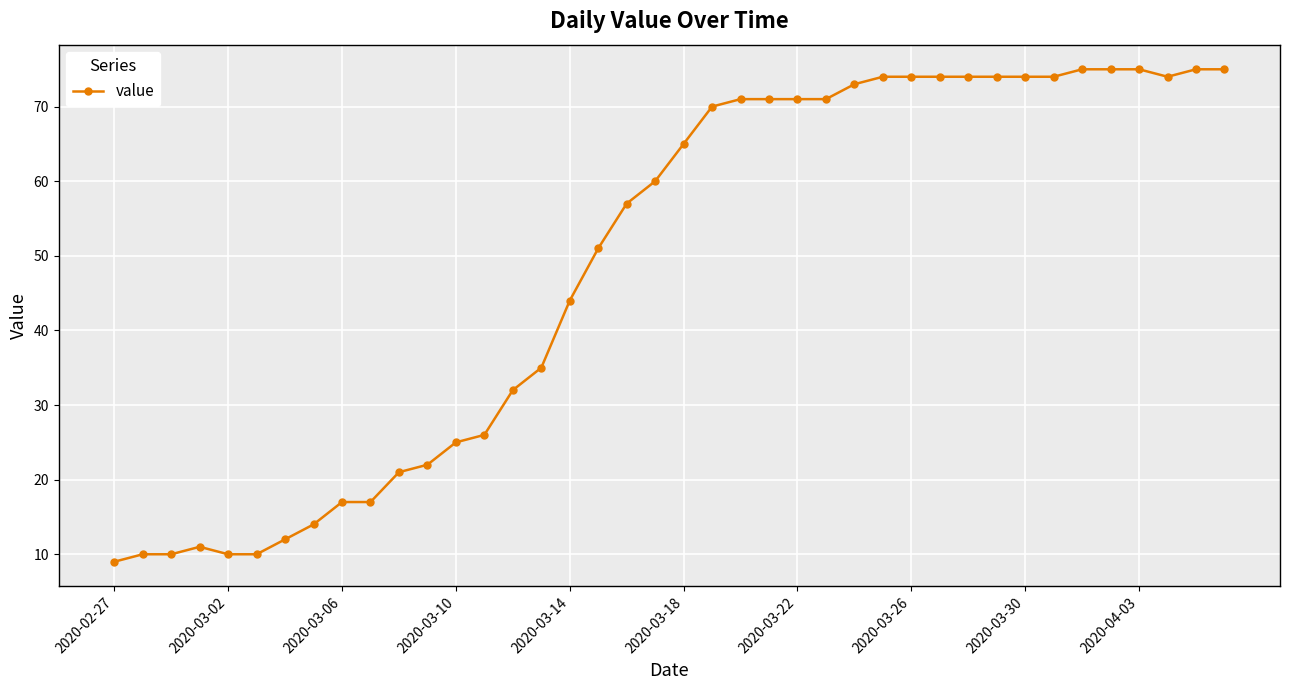

True or false: there are more than 0 points higher than both neighbors.

True